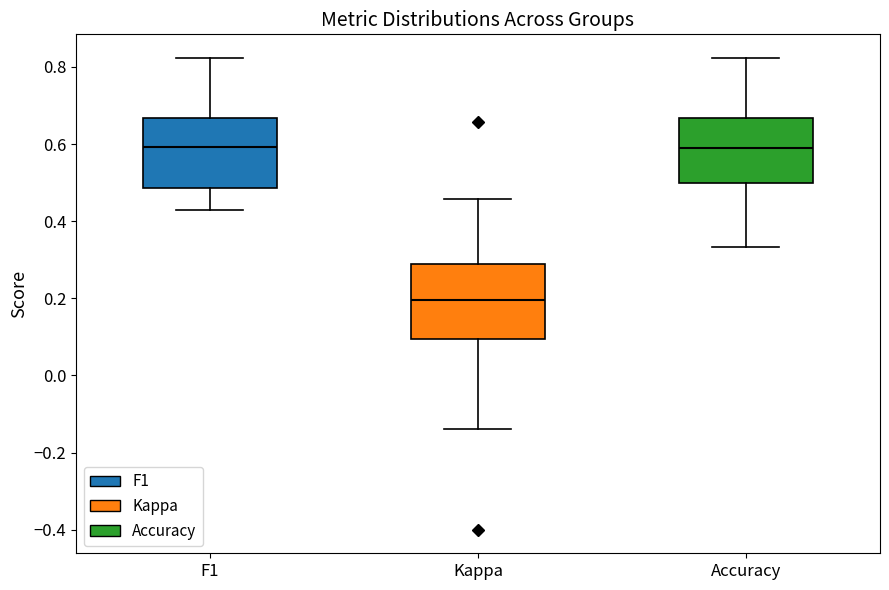

Reading left to right, transcribe this box plot: for each box, give where its median line is, the range the box spans, and where its two whiskers end, as read against the y-axis. The values are not printed on the chart, so give them approximately, as read against the axis.

F1: median 0.60, box 0.48 to 0.66, whiskers 0.42 to 0.82
Kappa: median 0.20, box 0.10 to 0.28, whiskers -0.14 to 0.46
Accuracy: median 0.60, box 0.50 to 0.66, whiskers 0.34 to 0.82